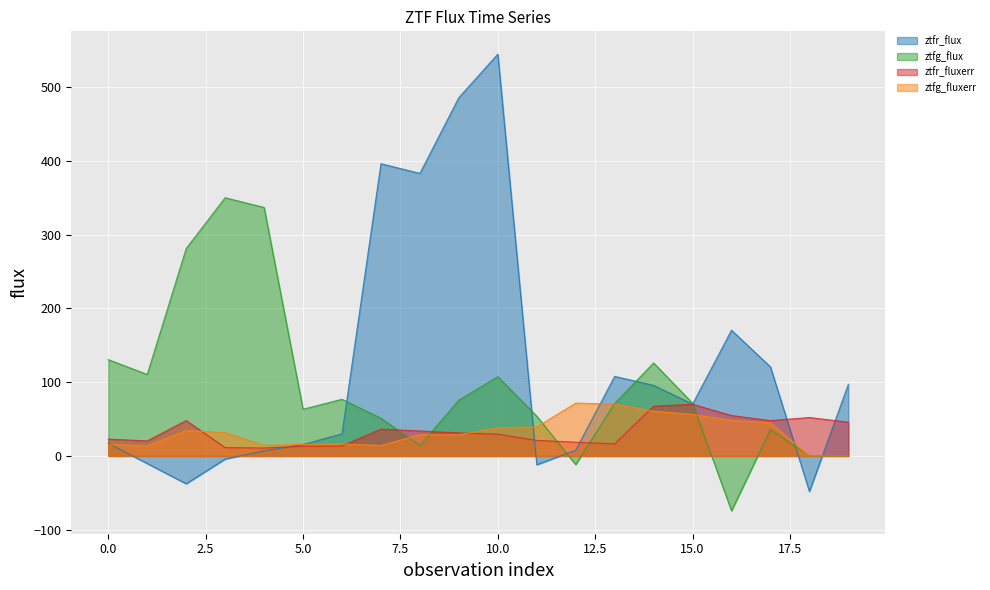

Between 15 and 7, which is larger?

7